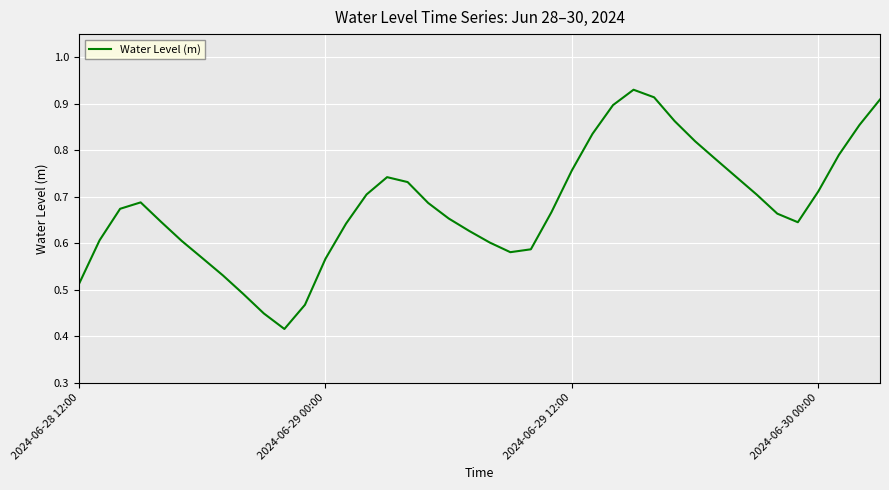

Is this an area chart (filled region under the line)?

No